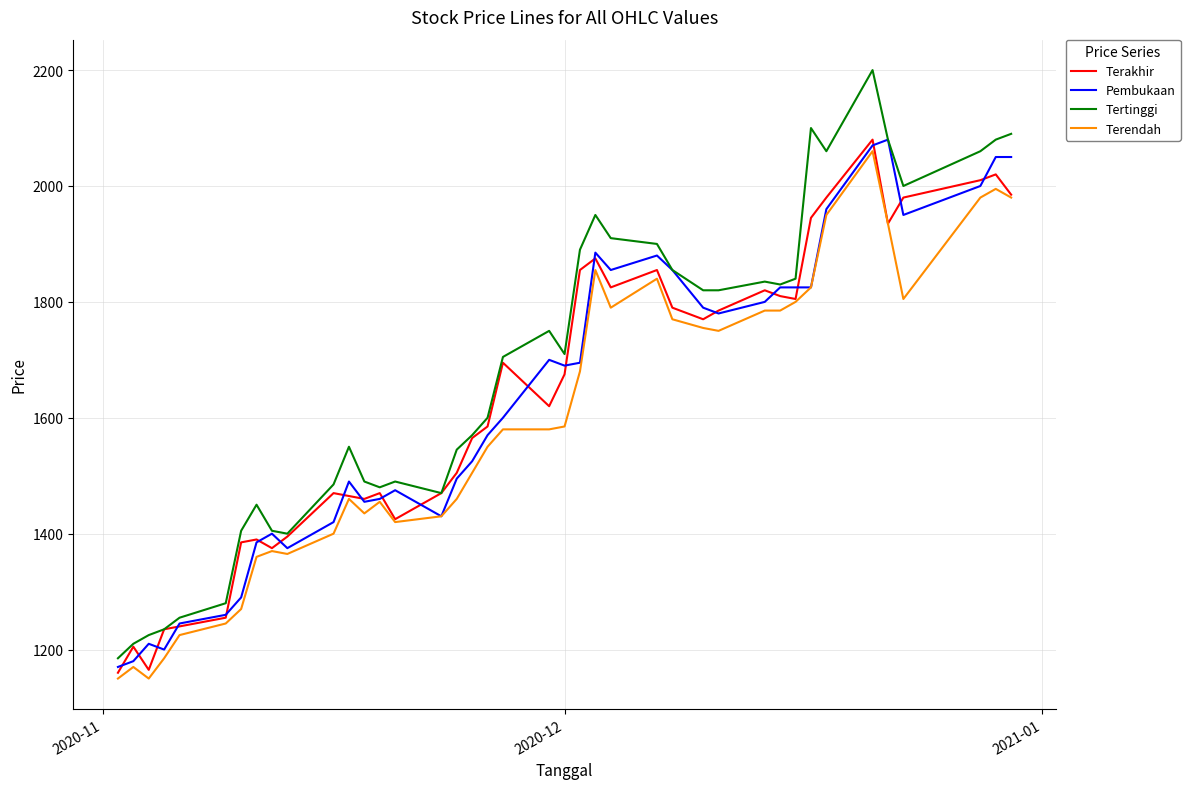

What is the difference between the maximum and minimum values in the Tertinggi series?

1015